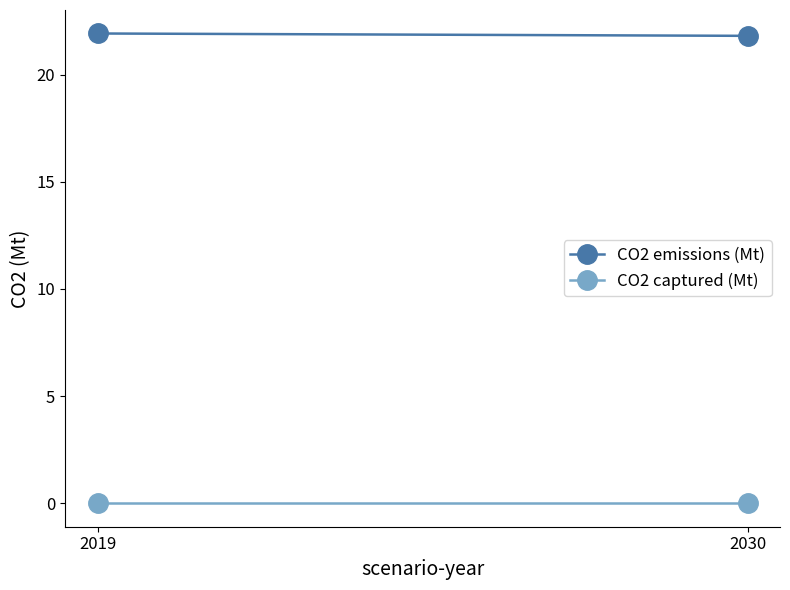

At how many categories does at least one series exceed 17?

2